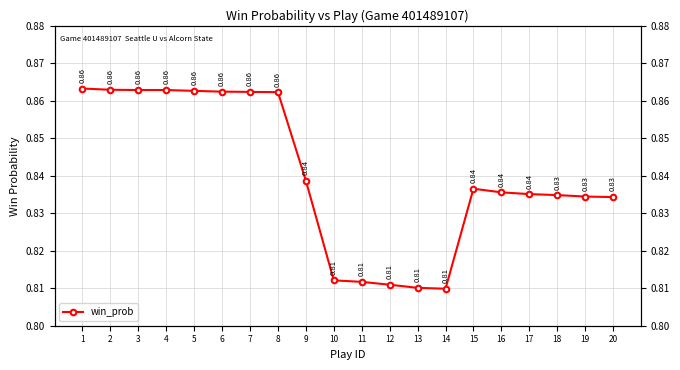

Rank the categories by value from lowest to highest.

14, 13, 12, 11, 10, 20, 19, 18, 17, 16, 15, 9, 8, 7, 6, 5, 3, 4, 2, 1